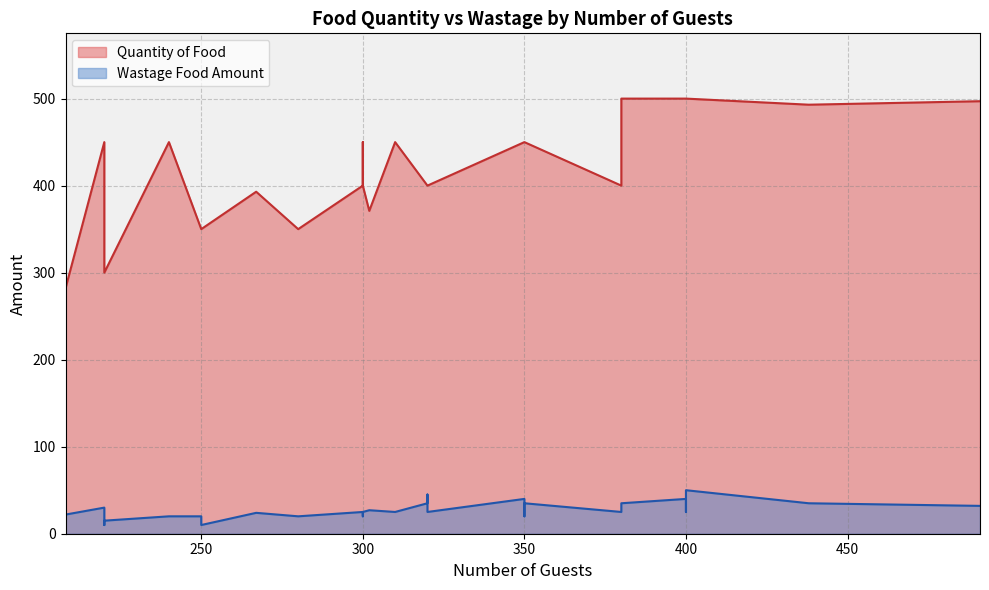

Which series has the largest range (max minus min)?

Quantity of Food